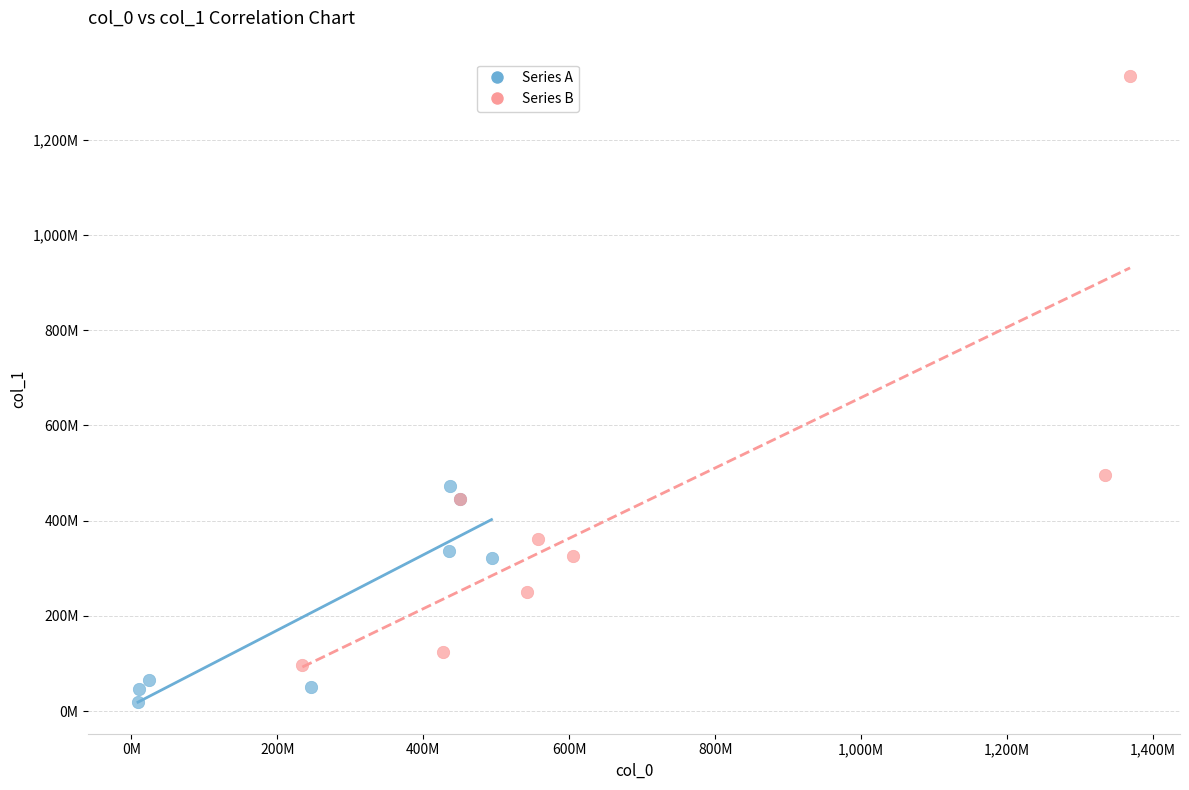

Which series has the largest Y range (max minus min)?

Series B